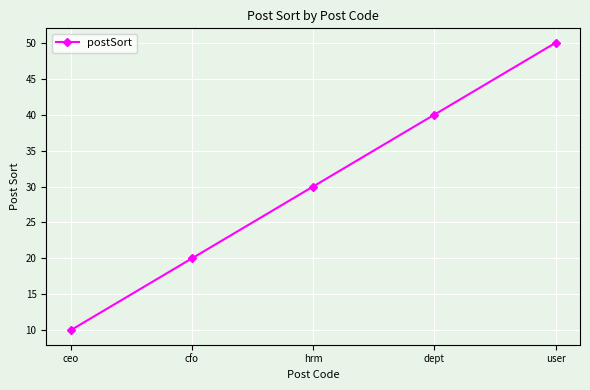

True or false: the data has more than 1 interior local peaks.

False